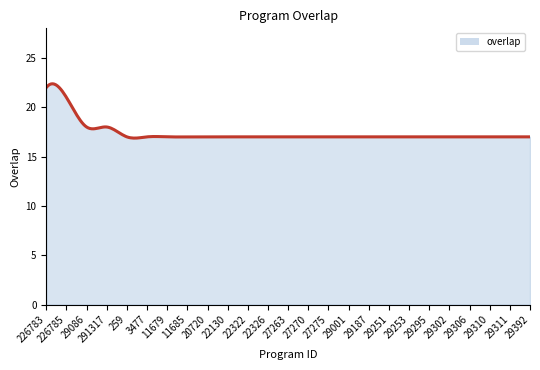

What is the maximum value shown in the chart?

22.4